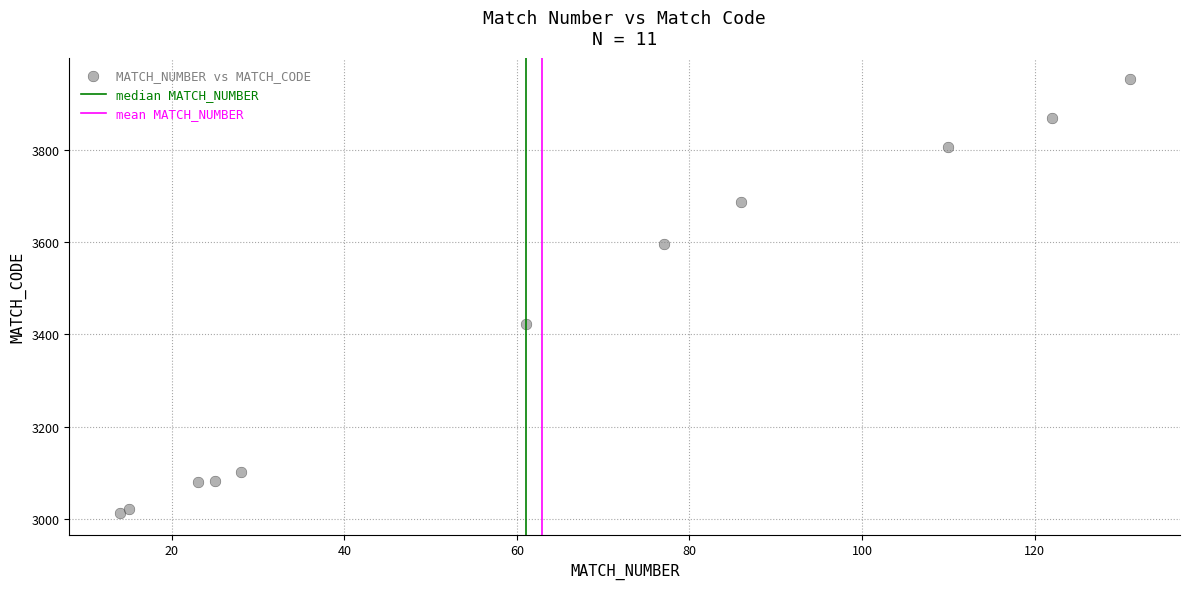

What Y value in the scatter plot is closest to 3482?

3422